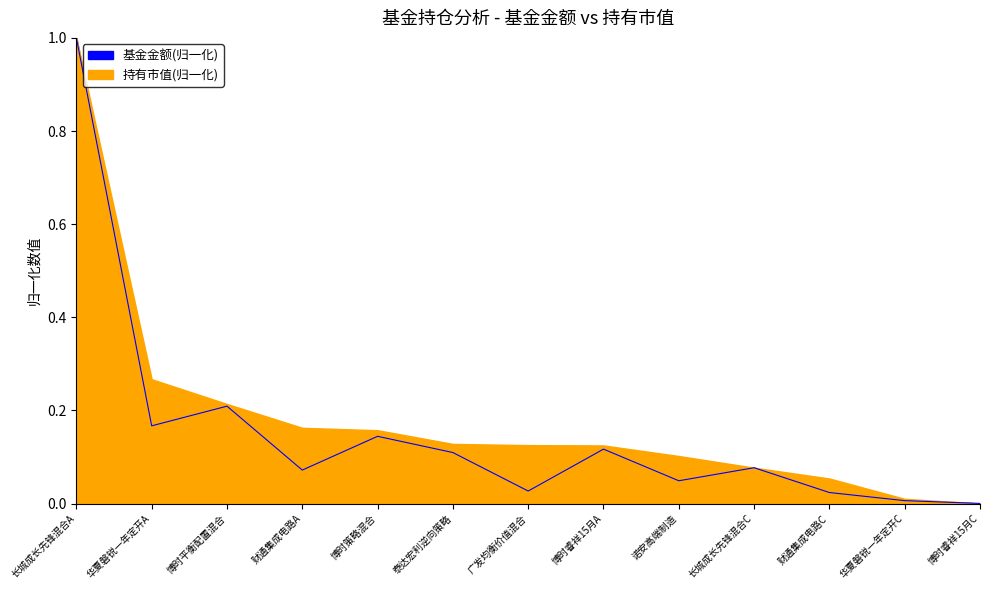

The value at 财通集成电路A is 0.1. True or false?

True